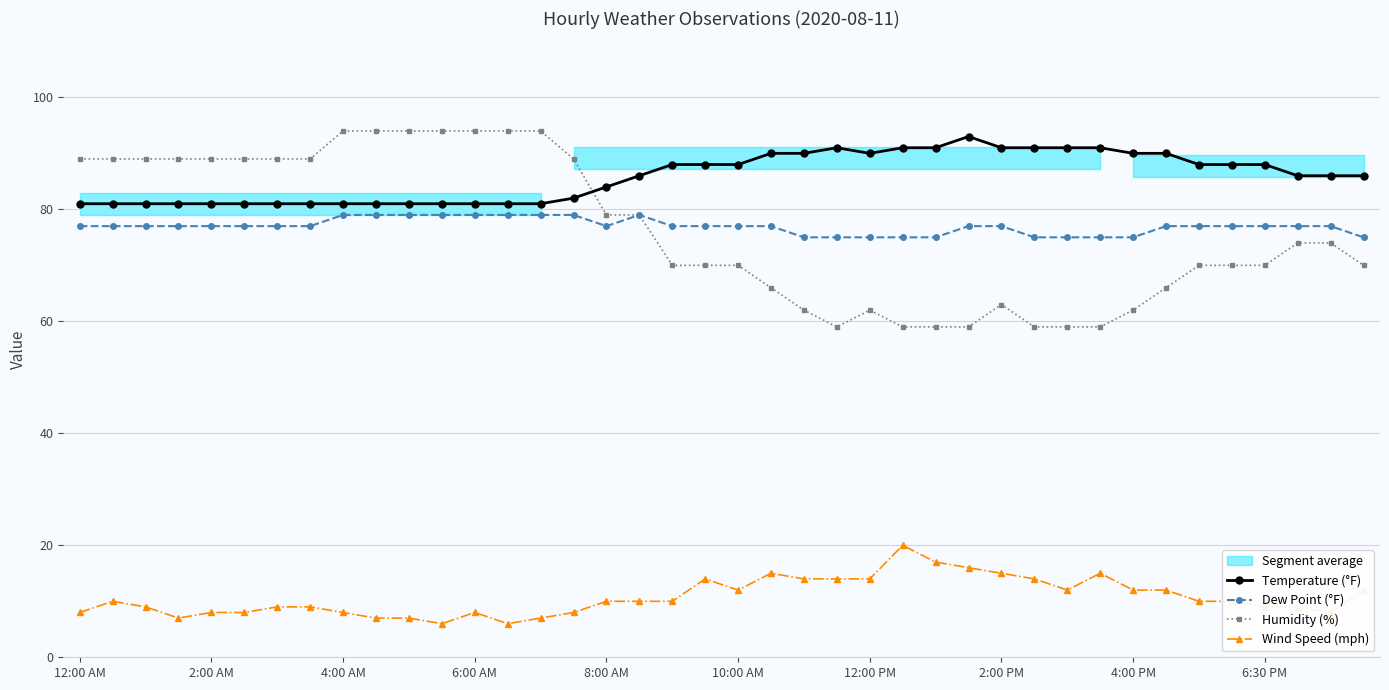

True or false: Wind Speed (mph) and Dew Point (°F) cross at least once.

False